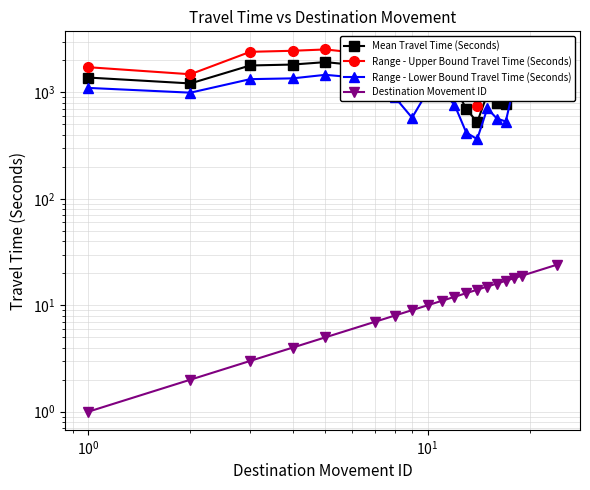

What is the difference between the second highest and minimum values in the Range - Lower Bound Travel Time (Seconds) series?

1100